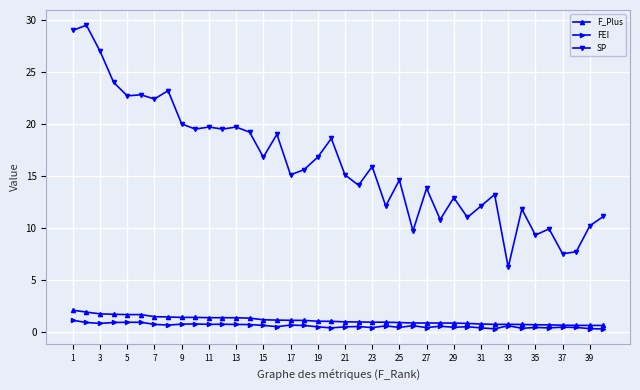

True or false: FEI has more than 0 points higher than both neighbors.

True